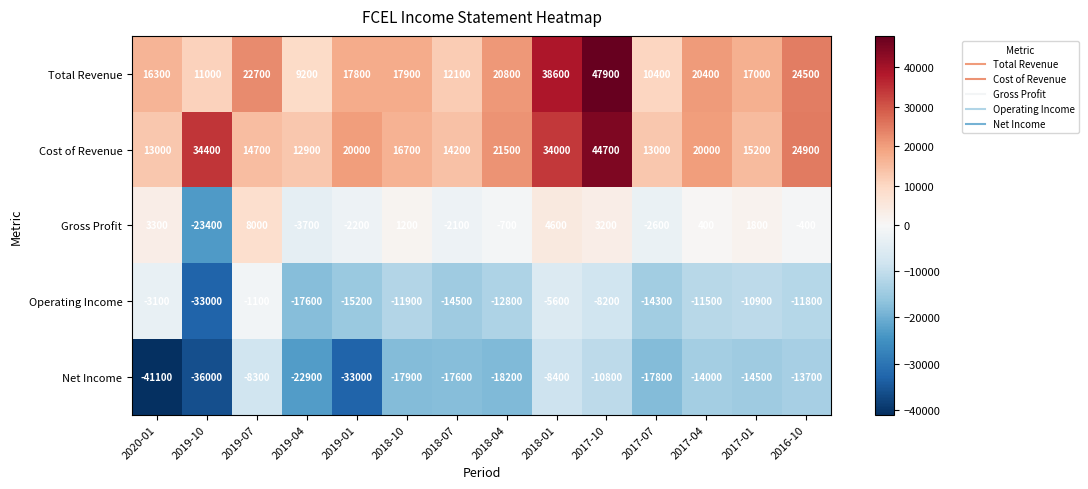

True or false: Gross Profit has a value of -23400 at 2019-10.

True